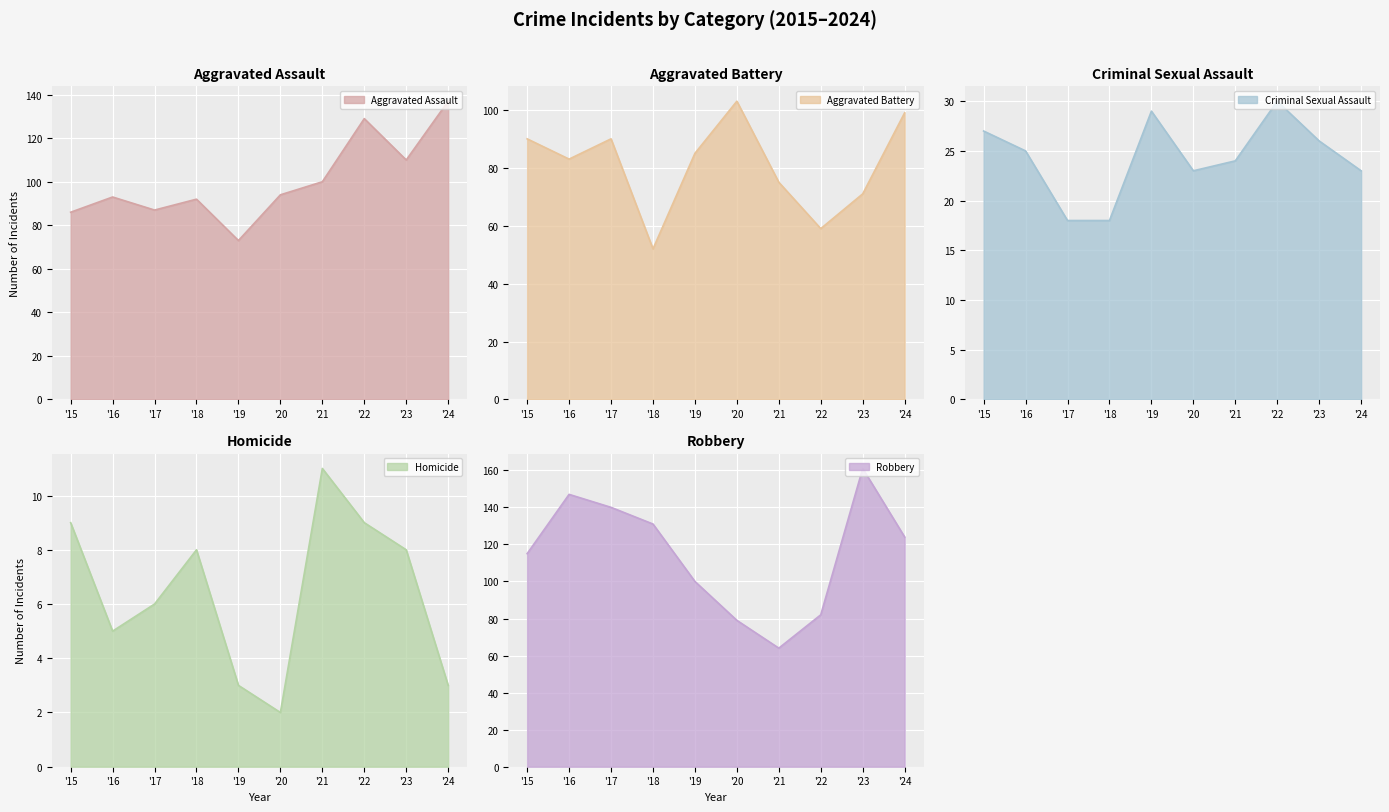

What is the maximum value for Robbery?

161